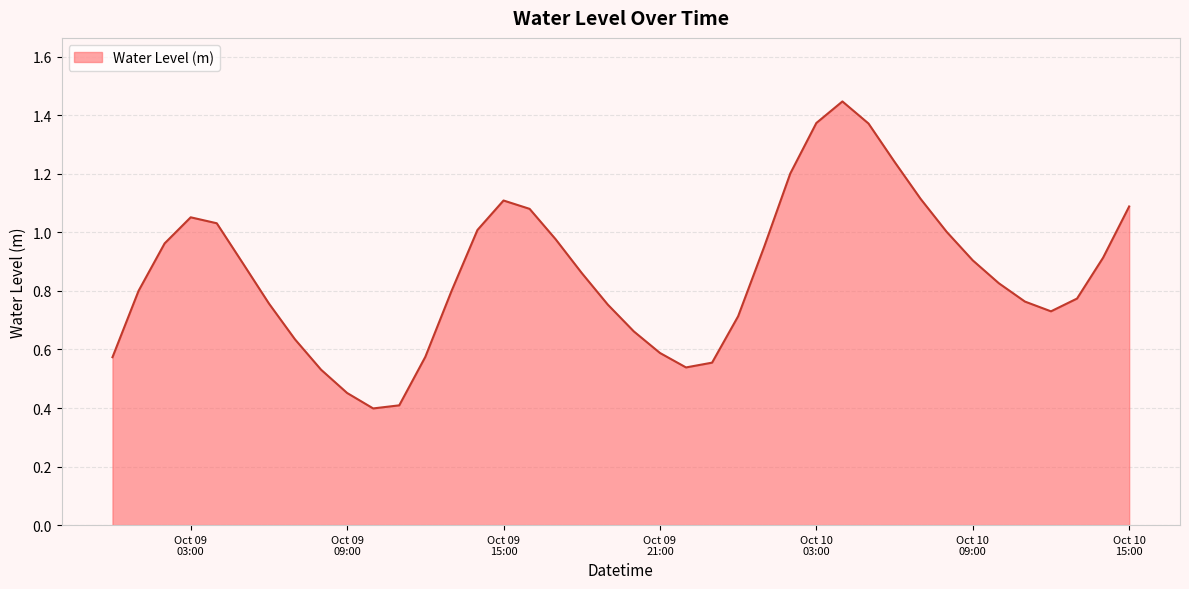

What is the minimum value shown in the chart?

0.4